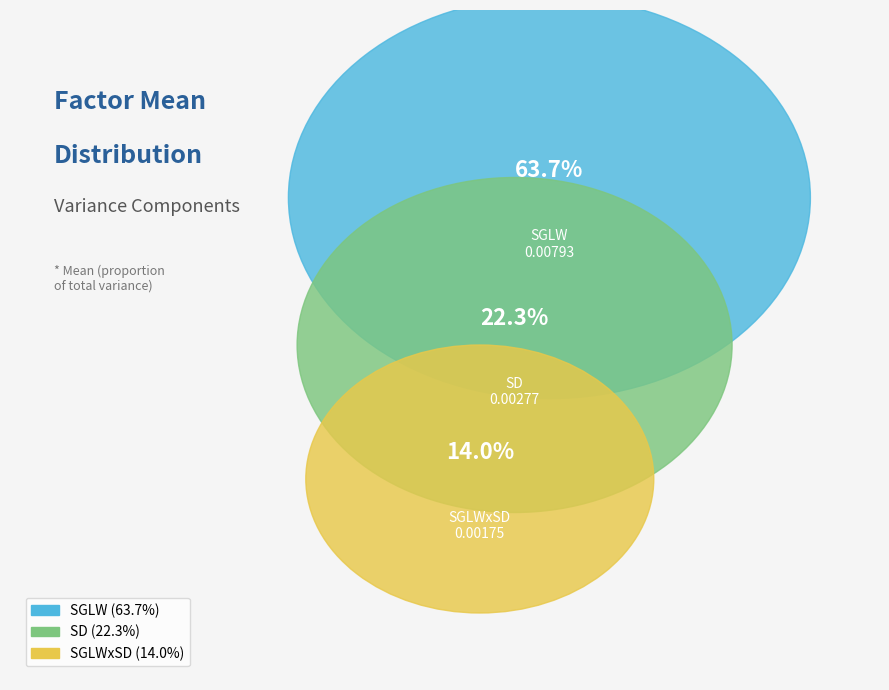

To the nearest percent, what is the average slice percentage?

33%